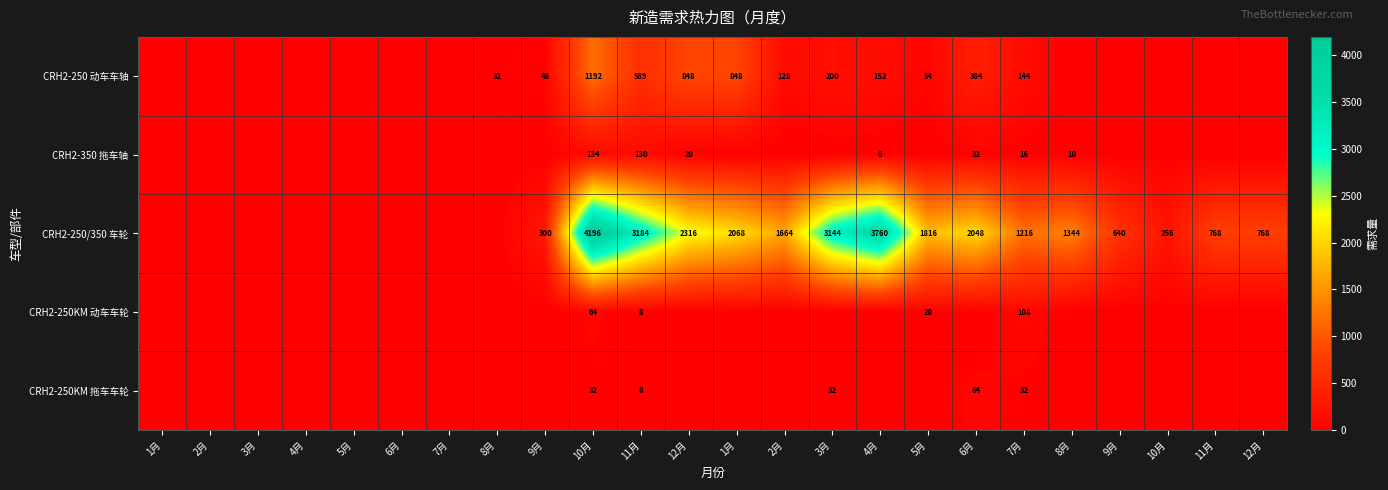

How many data points in CRH2-350 拖车轴 are above 0?

7